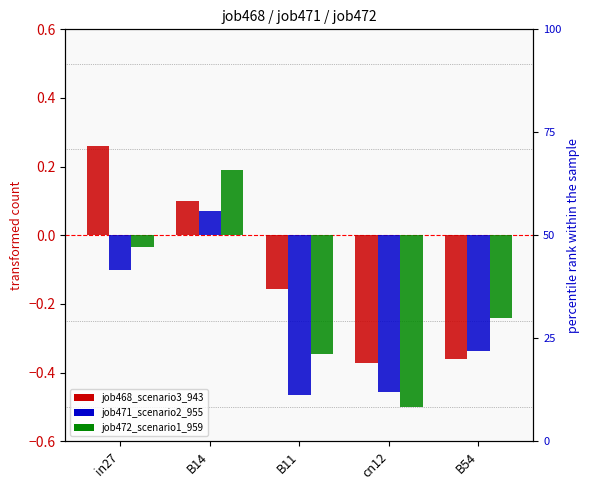

Rank the series at B14 from highest to lowest value.

job472_scenario1_959, job468_scenario3_943, job471_scenario2_955